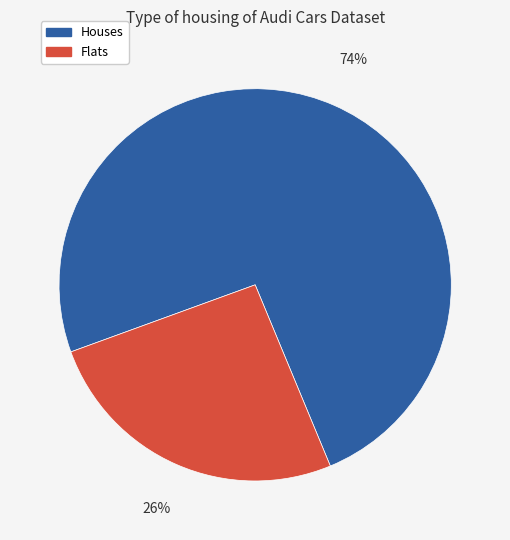

To the nearest percent, what is the average slice percentage?

50%